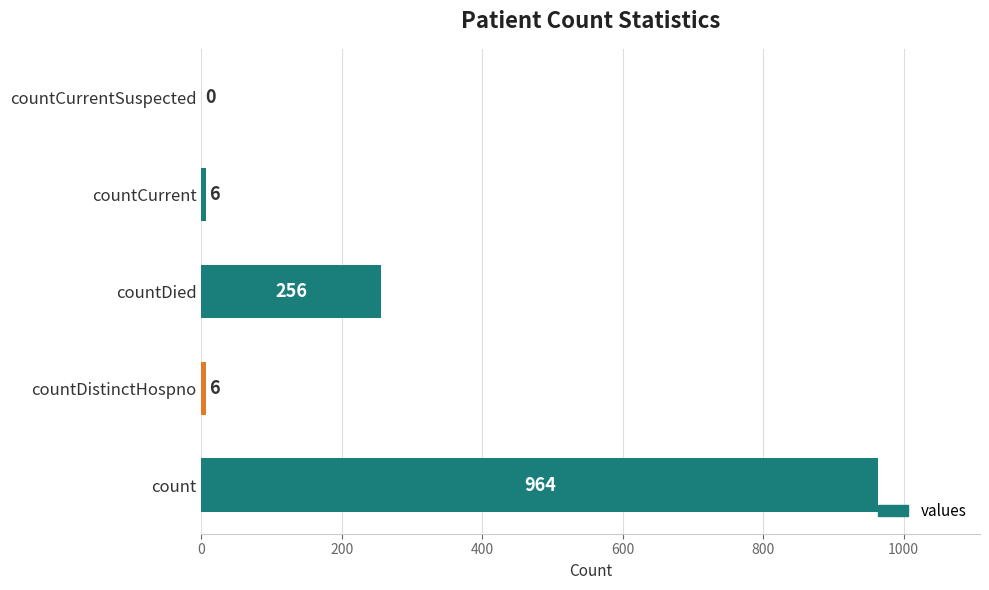

Is it true that the value at countDied is 165?

False